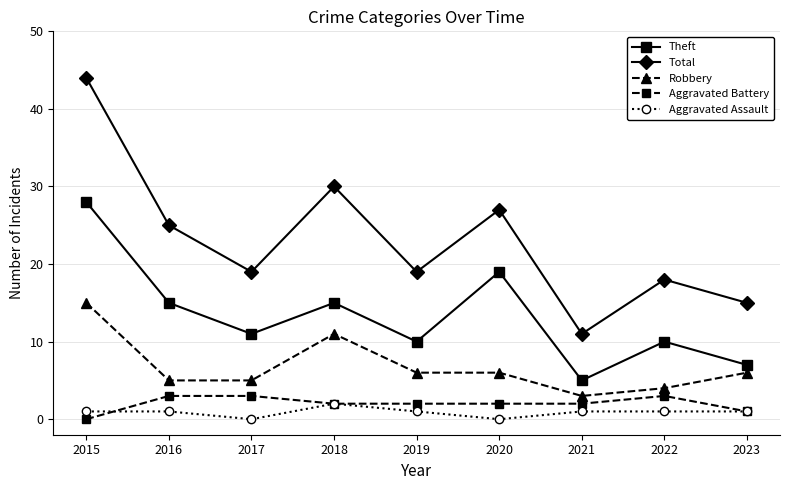

Does the chart display data point markers on the line(s)?

Yes